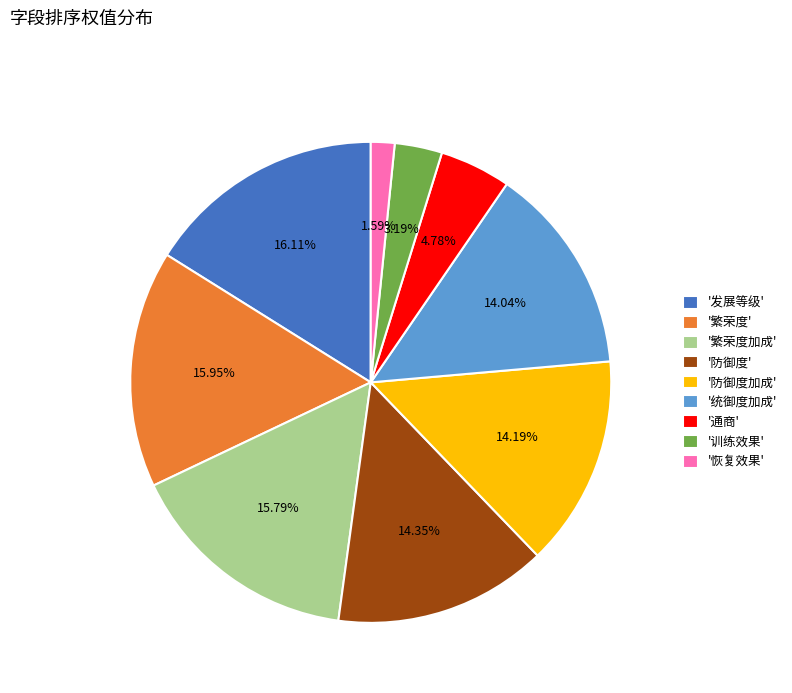

Is there any slice that represents more than half of the pie?

No